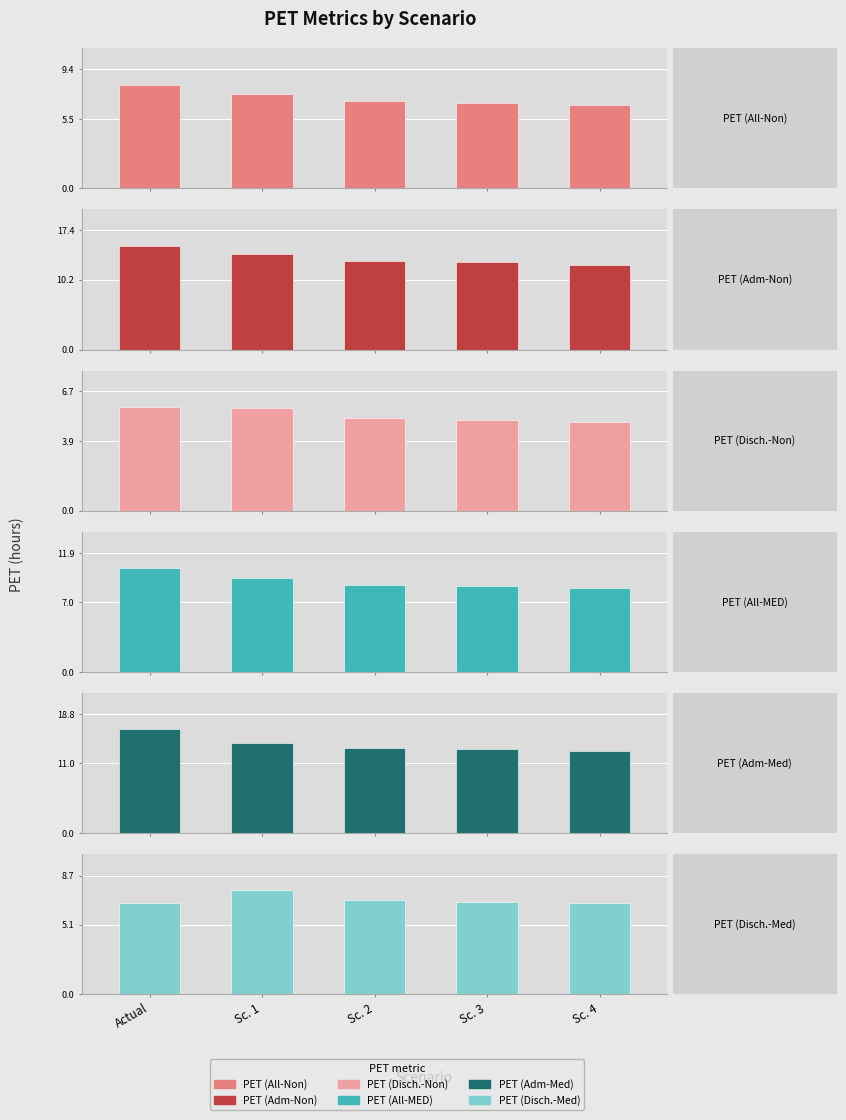

At which category is the sum across all series the highest?

Actual